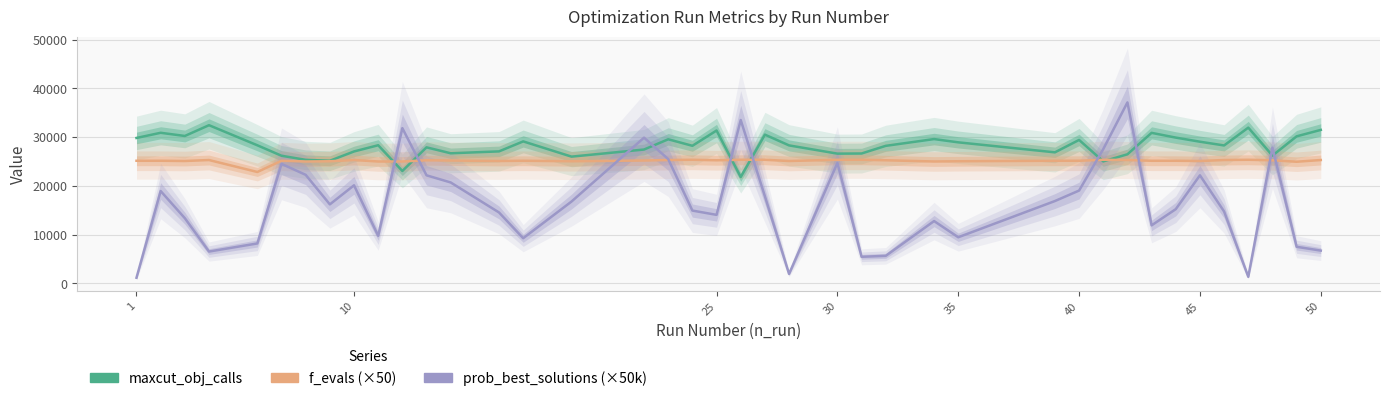

How many values in the maxcut_obj_calls series are below 28297?

20